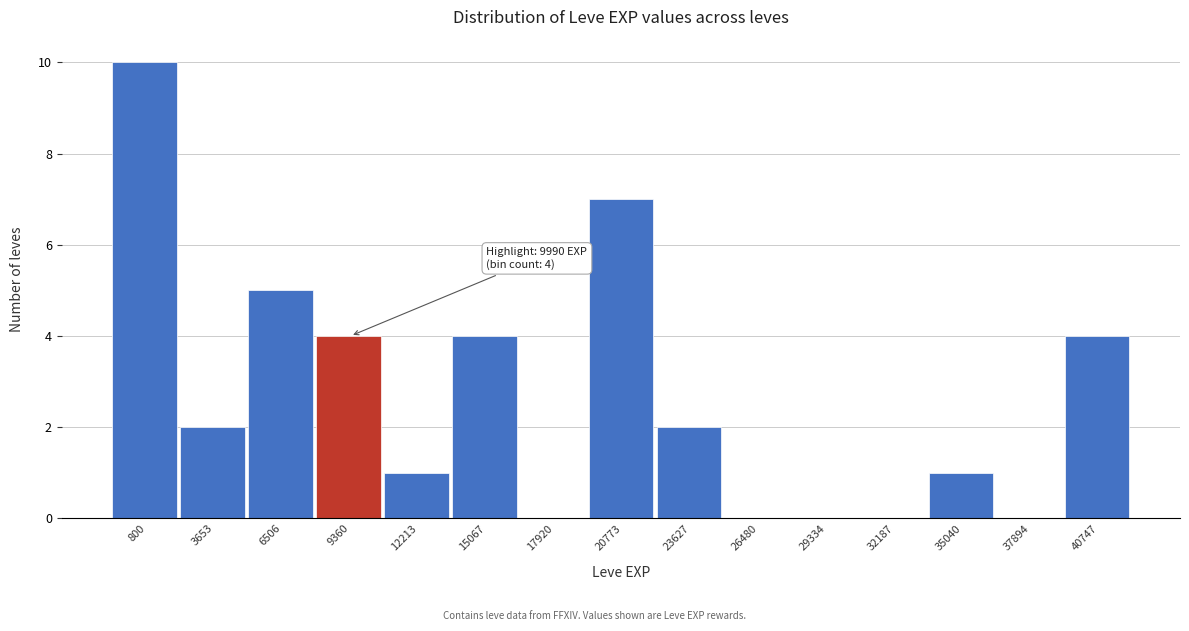

Reading left to right, extract all data points from this chart.

800=10	3653=2	6506=5	9360=4	12213=1	15067=4	17920=0	20773=7	23627=2	26480=0	29334=0	32187=0	35040=1	37894=0	40747=4